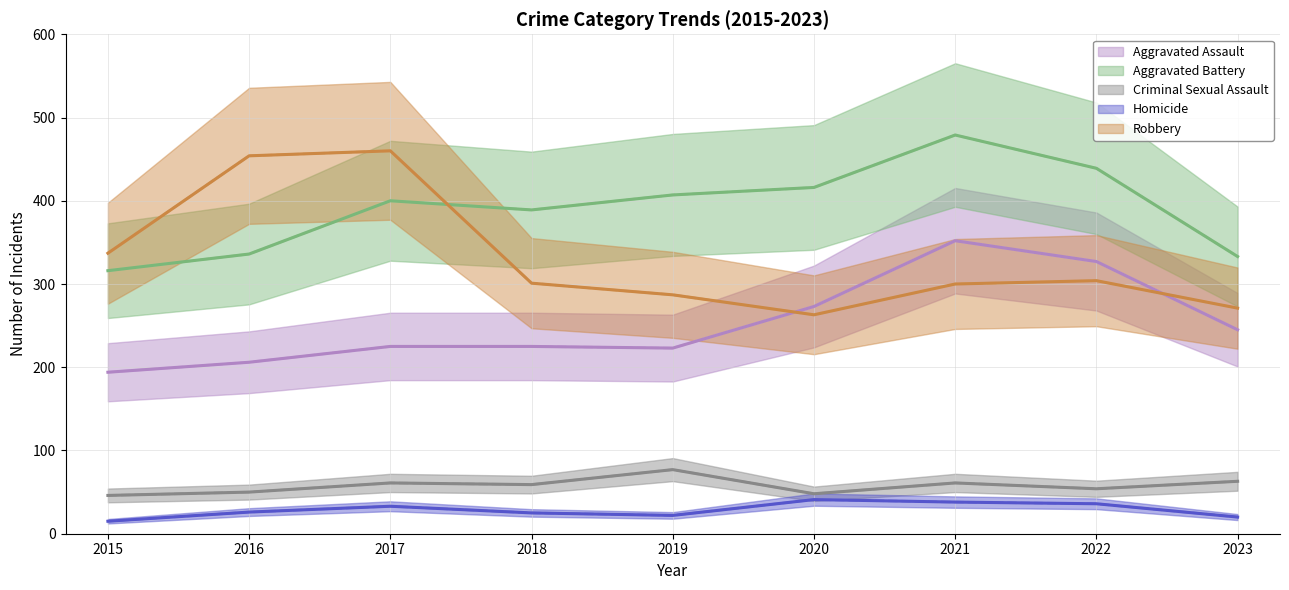

Reading right to left, what are all the values shown in this chart?

Aggravated Assault: 2023=245	2022=327	2021=352	2020=273	2019=223	2018=225	2017=225	2016=206	2015=194
Aggravated Battery: 2023=333	2022=439	2021=479	2020=416	2019=407	2018=389	2017=400	2016=336	2015=316
Criminal Sexual Assault: 2023=63	2022=54	2021=61	2020=48	2019=77	2018=59	2017=61	2016=50	2015=46
Homicide: 2023=20	2022=36	2021=38	2020=41	2019=22	2018=25	2017=33	2016=26	2015=15
Robbery: 2023=271	2022=304	2021=300	2020=263	2019=287	2018=301	2017=460	2016=454	2015=337